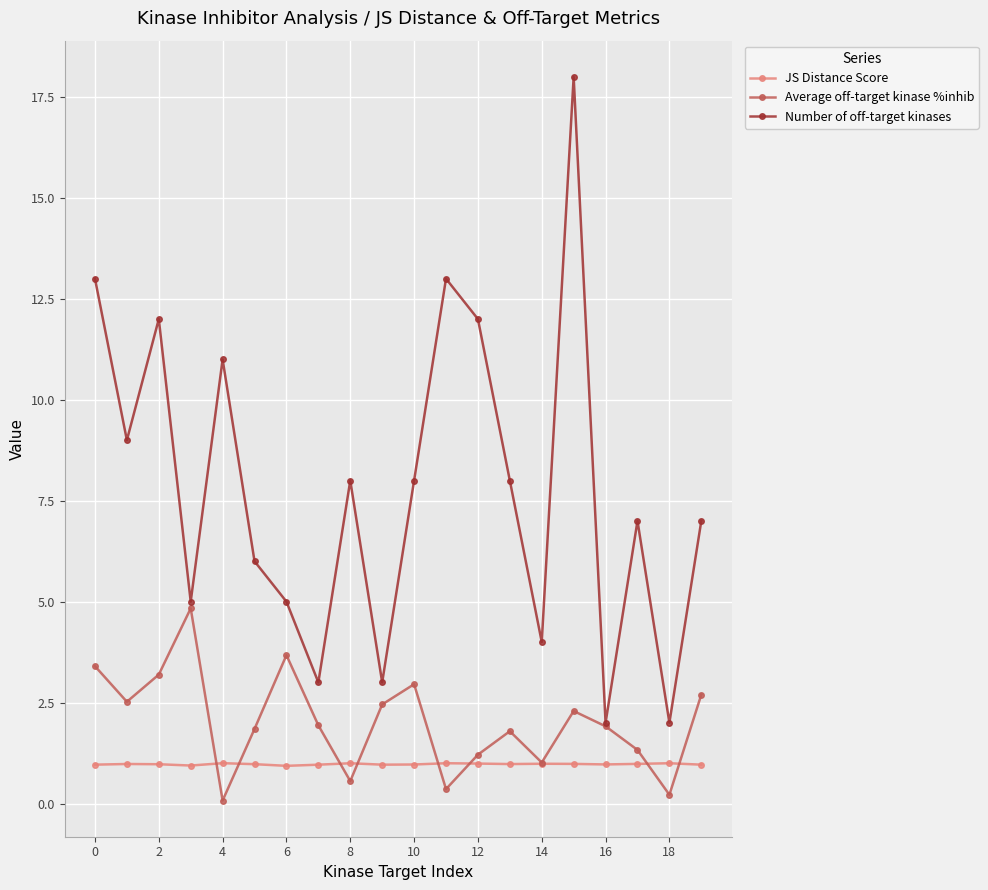

Rank the series by their average value, from highest to lowest.

Number of off-target kinases, Average off-target kinase %inhib, JS Distance Score